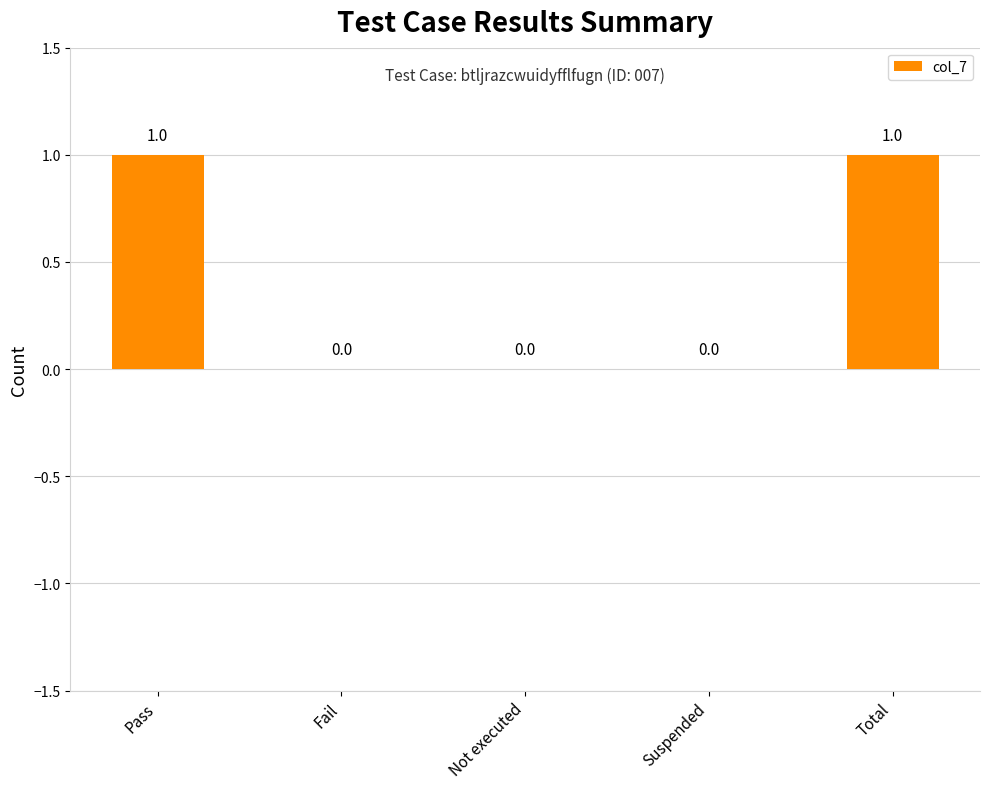

Which has a higher value, Pass or Suspended?

Pass